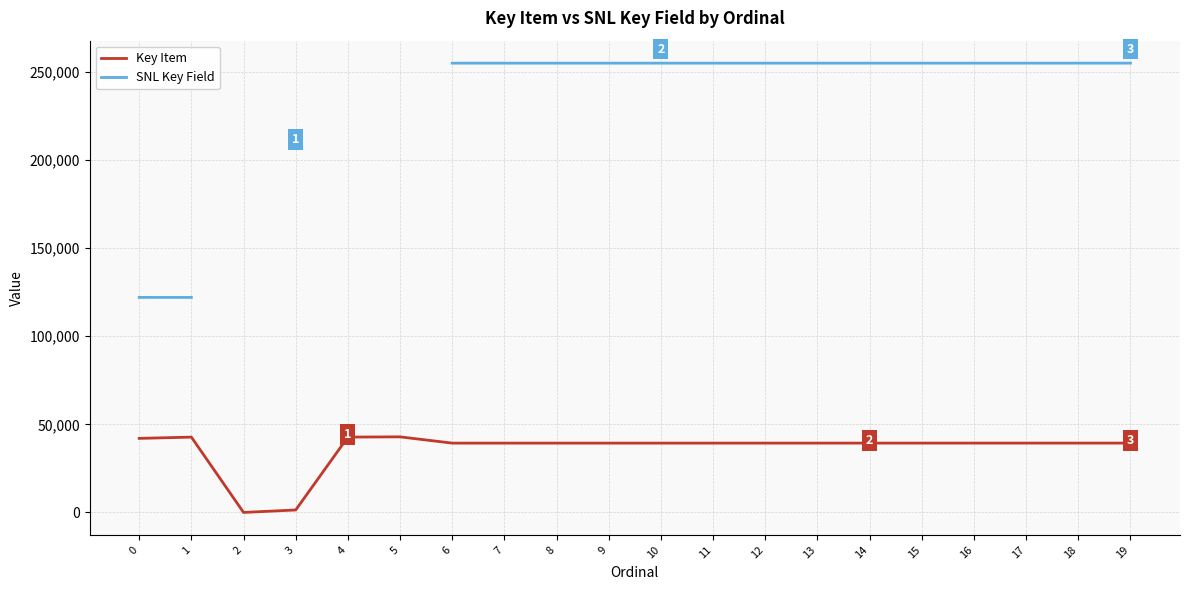

What is the difference between the SNL Key Field values at 3 and 9?

51346.0